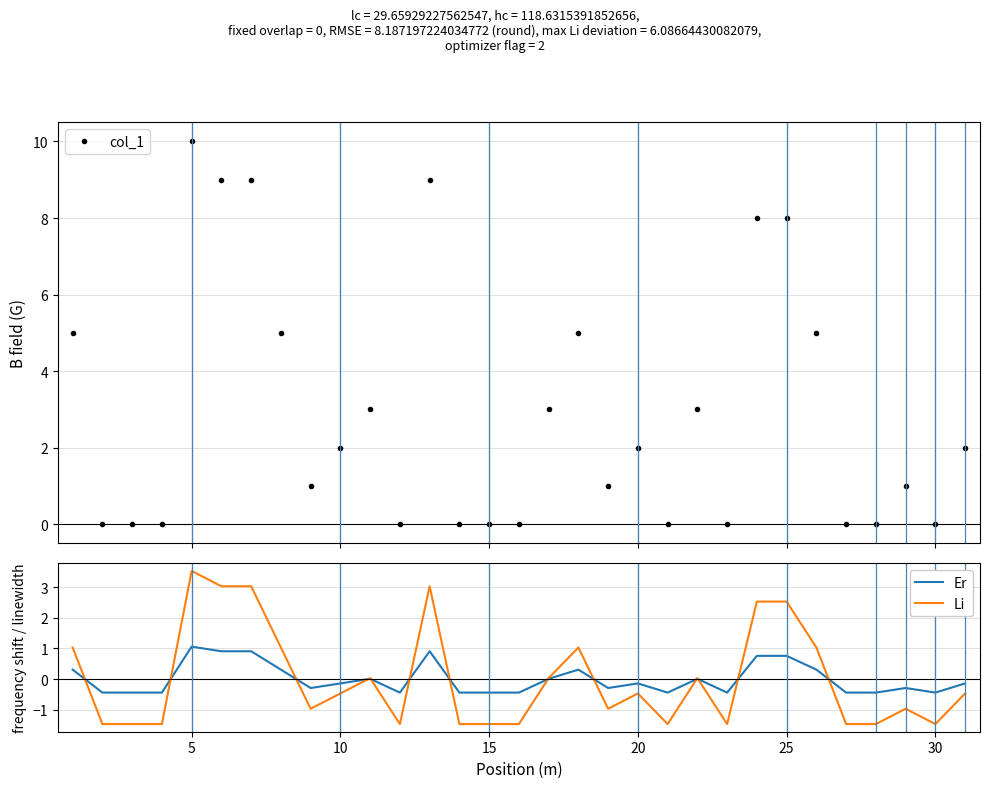

What are all the series names shown in the legend?

col_1, Er, Li